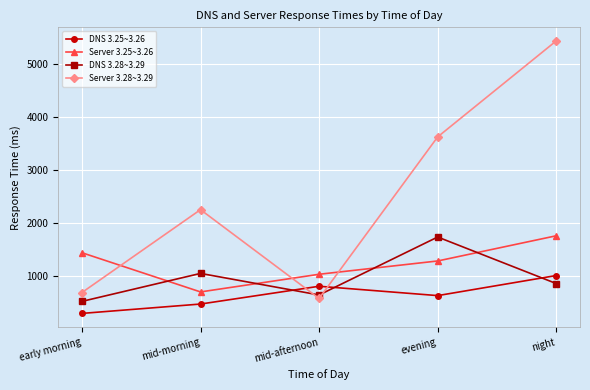

The Server 3.28~3.29 series shows 3626.2 at evening. True or false?

True